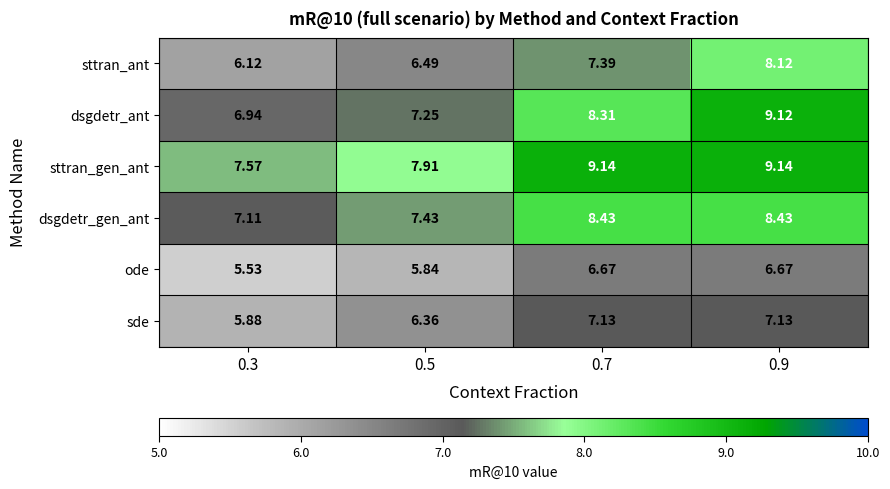

Which series has the largest total across all categories?

sttran_gen_ant